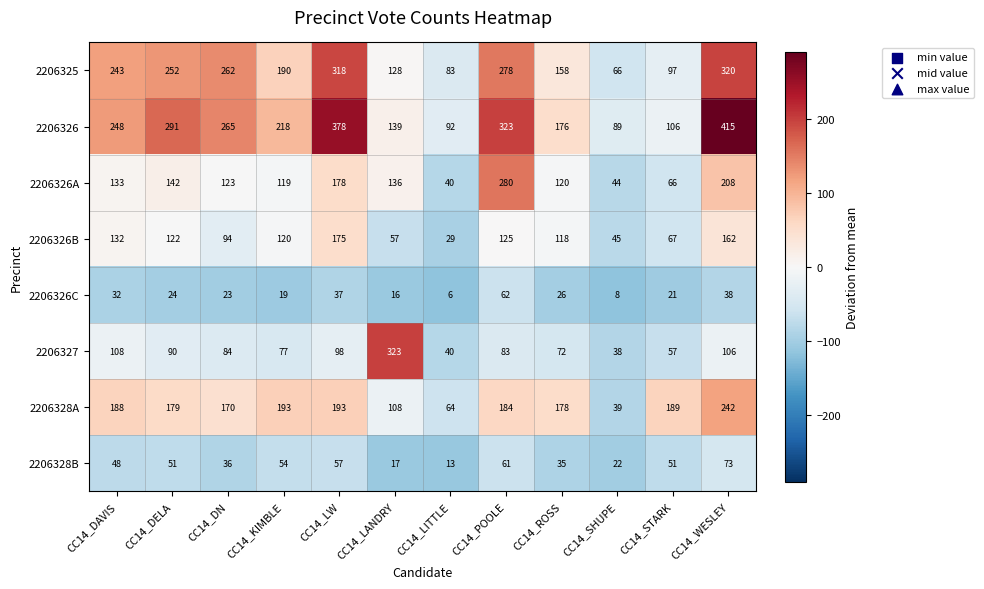

How many data points does each series have?

12